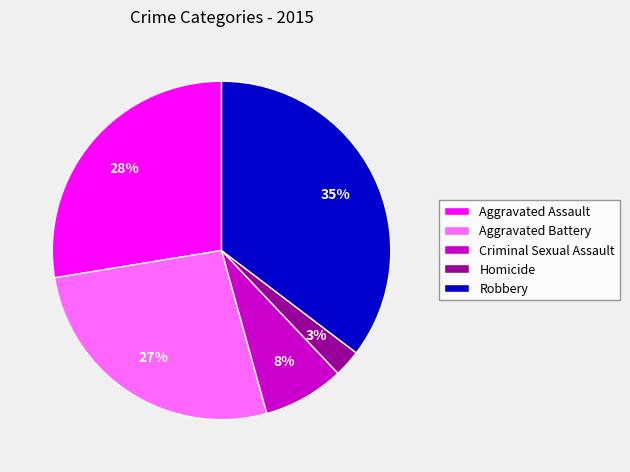

Does Robbery account for over 50% of the chart?

No